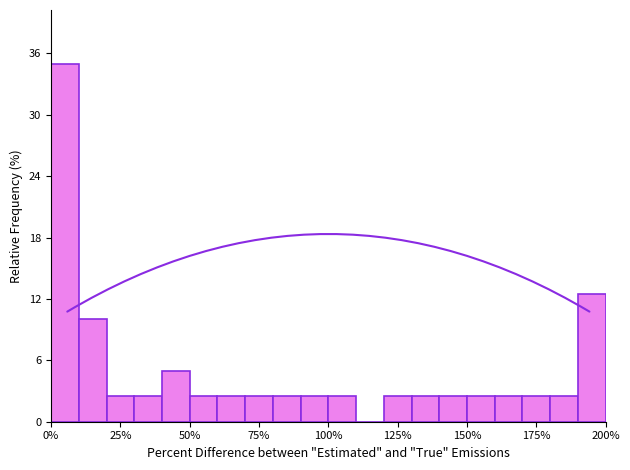

Around what value on the x-axis is the tallest bar? Give the approximate position of its centre, as read against the axis.

5